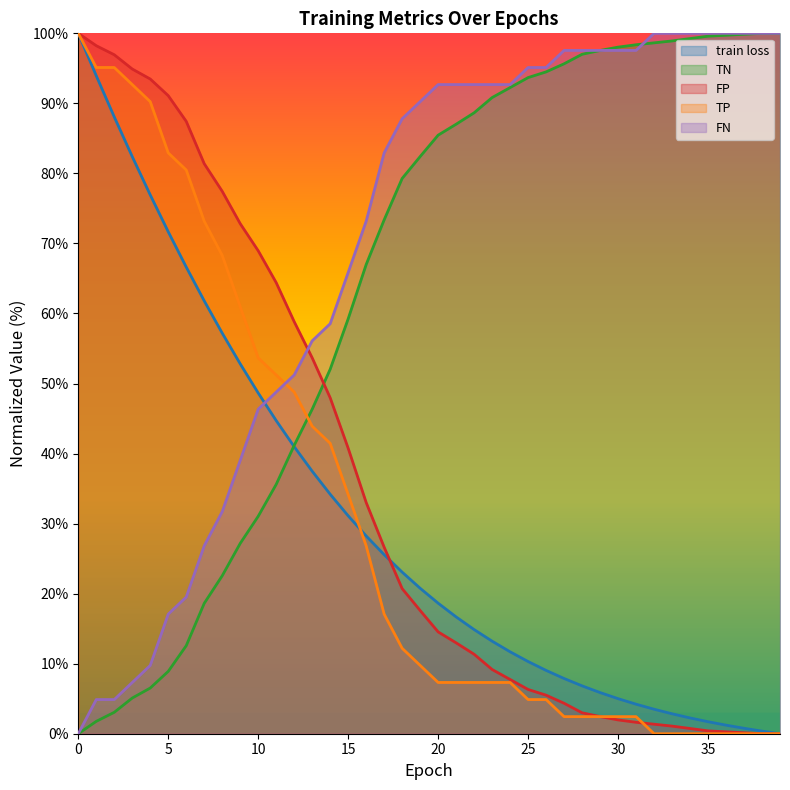

What is the difference between the maximum and minimum values in the FN series?

100.0